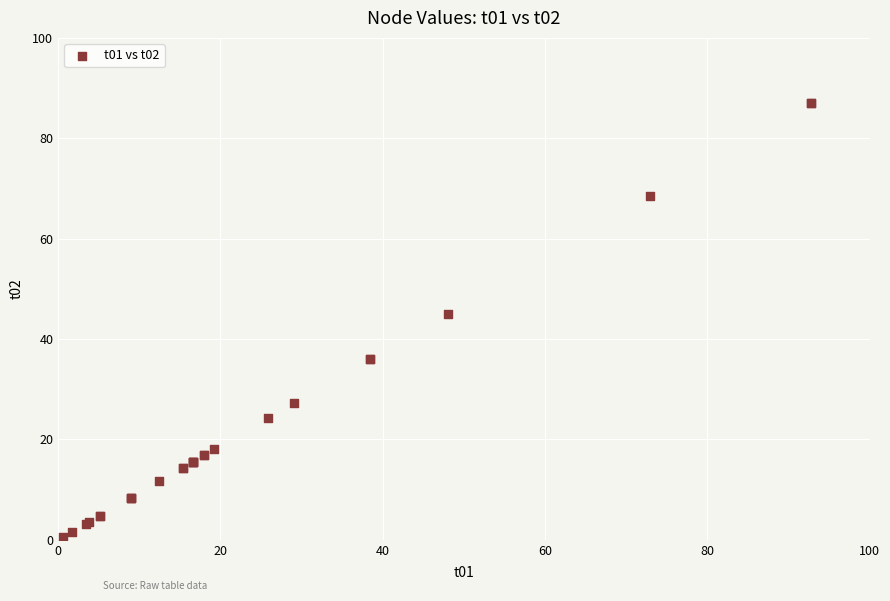

What Y value in the scatter plot is closest to 43?

45.0